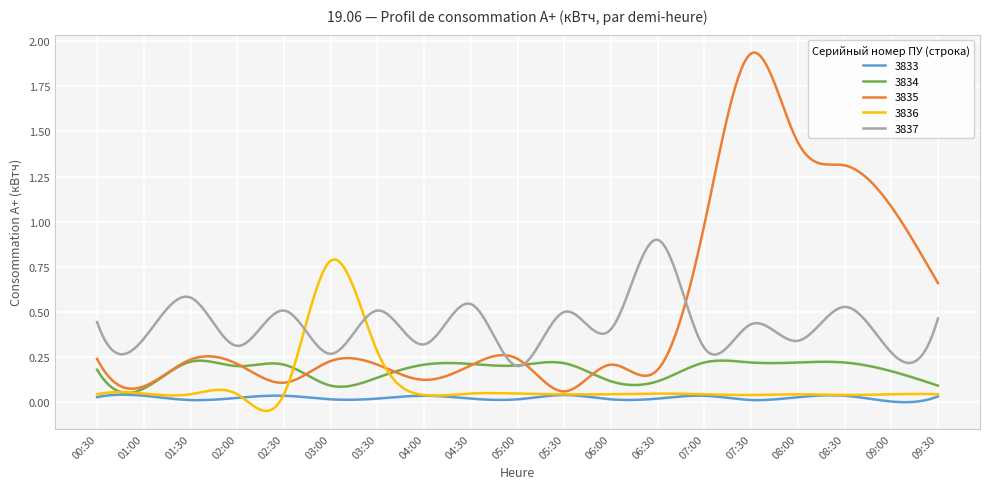

How many series are shown in this chart?

5